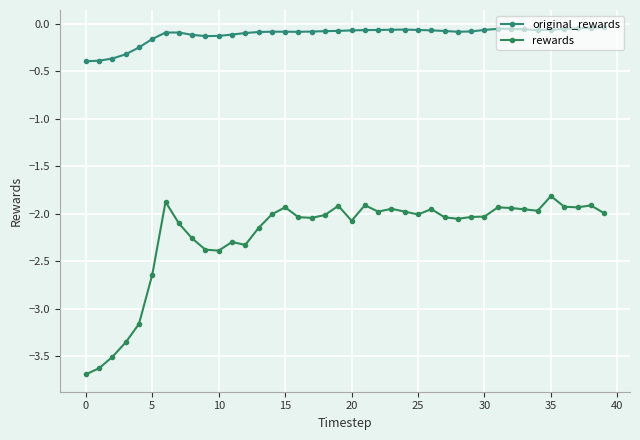

At which category is the sum across all series the highest?

35